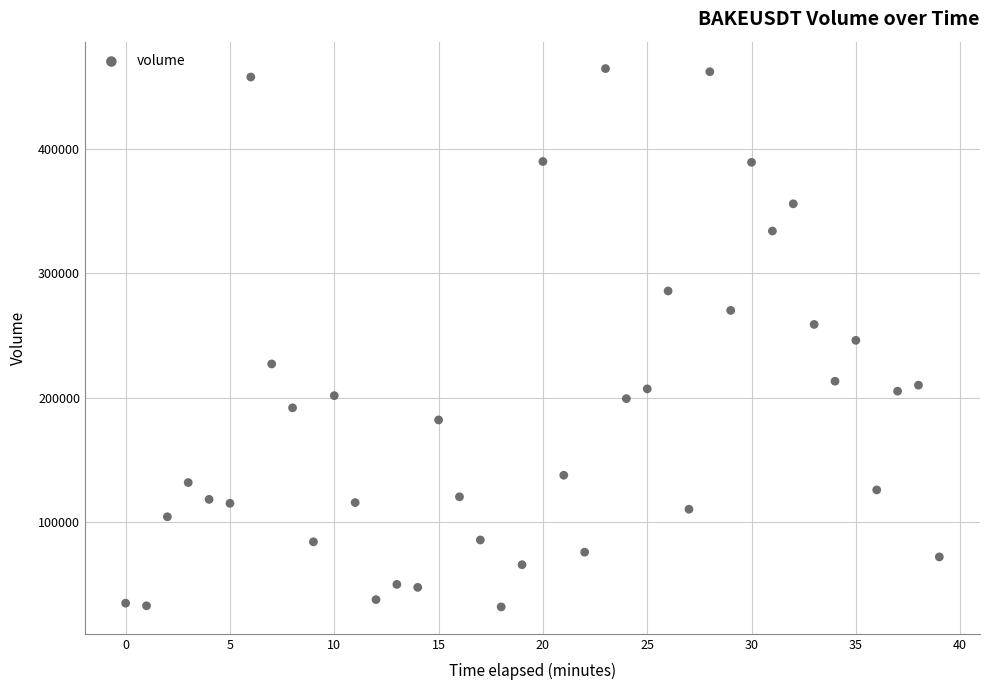

What is the range of Y values (max minus min)?

432058